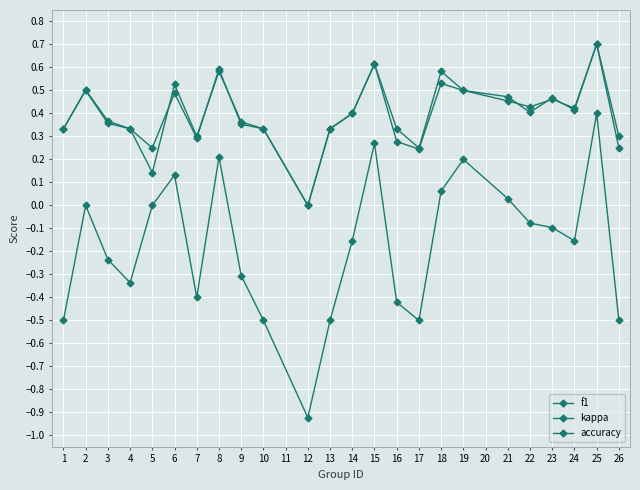

The kappa series shows 0.6 at 22. True or false?

False